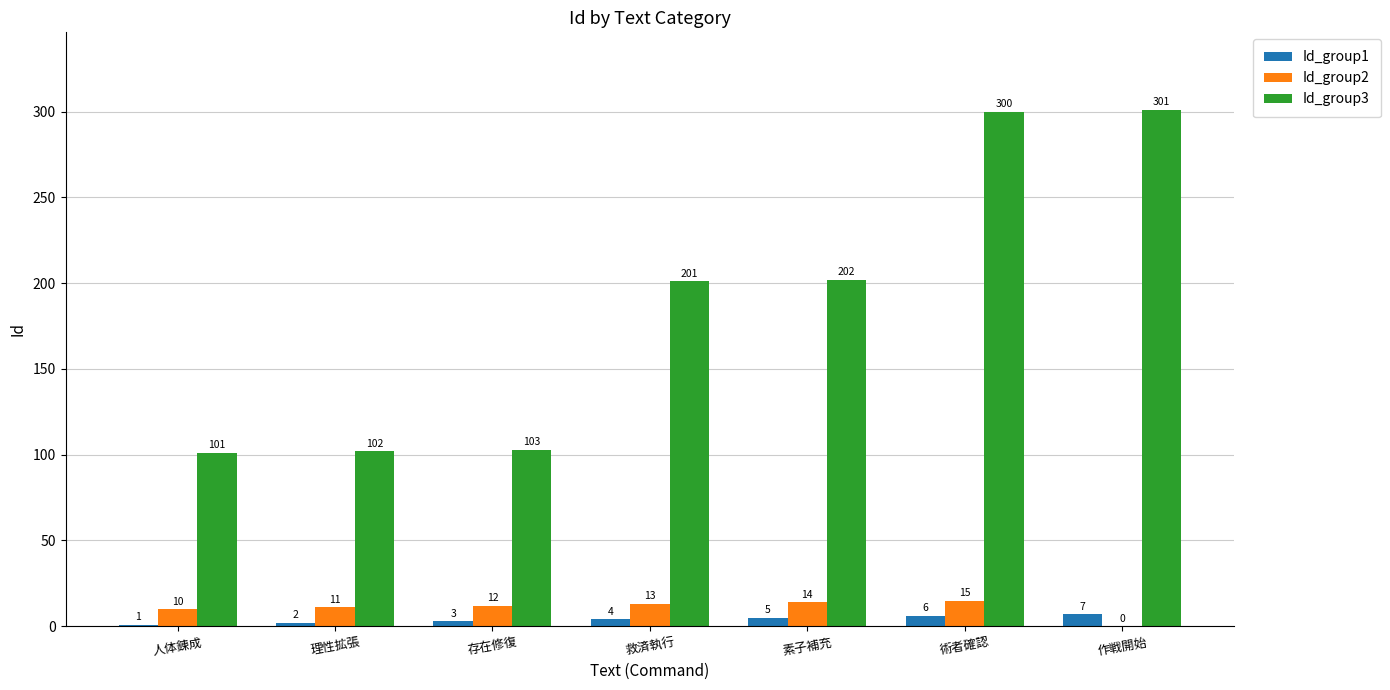

Which series changed the most between 存在修復 and 作戦開始?

Id_group3